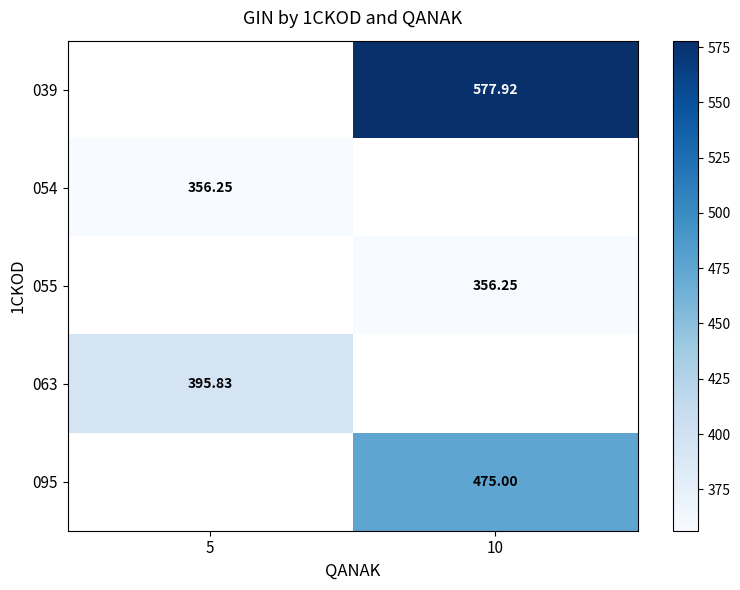

Is the value of 063 at 5 greater than the value of 054 at 5?

Yes